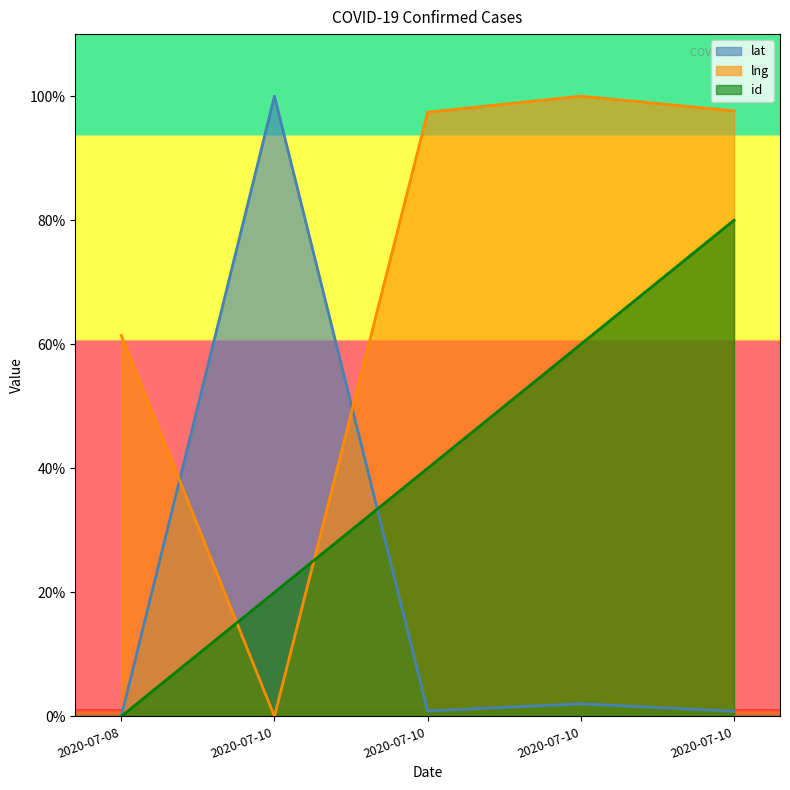

At how many categories does at least one series exceed 70?

4